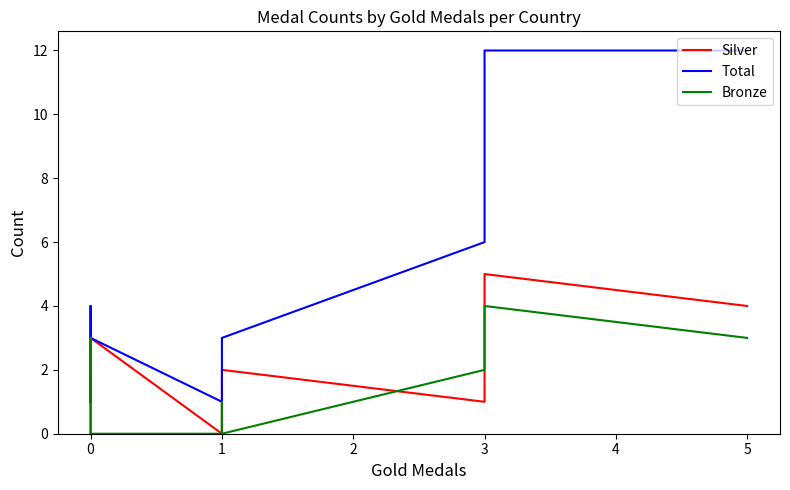

Does the chart display data point markers on the line(s)?

No